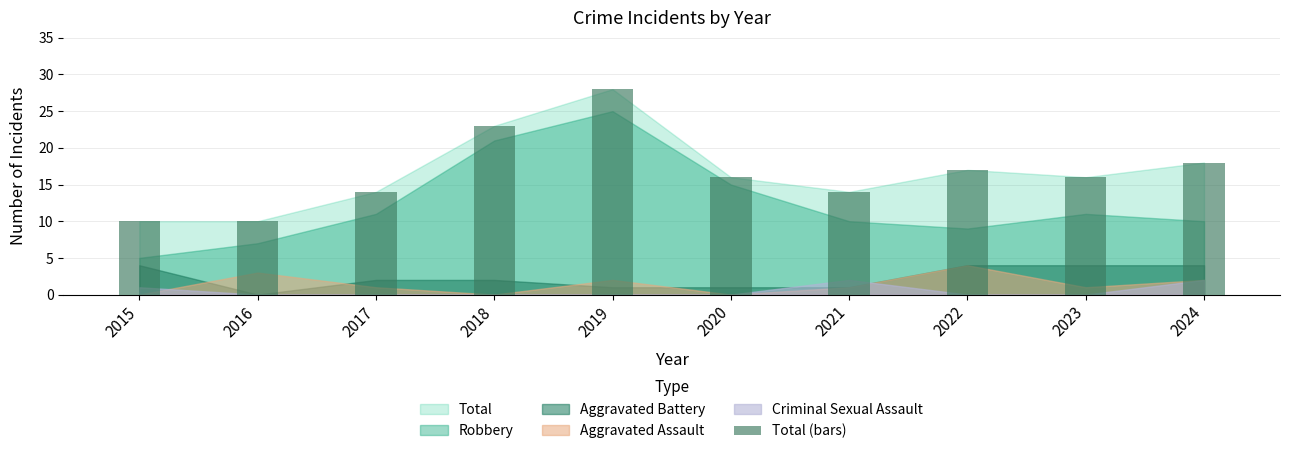

Which has a higher value, 2023 or 2022?

2022